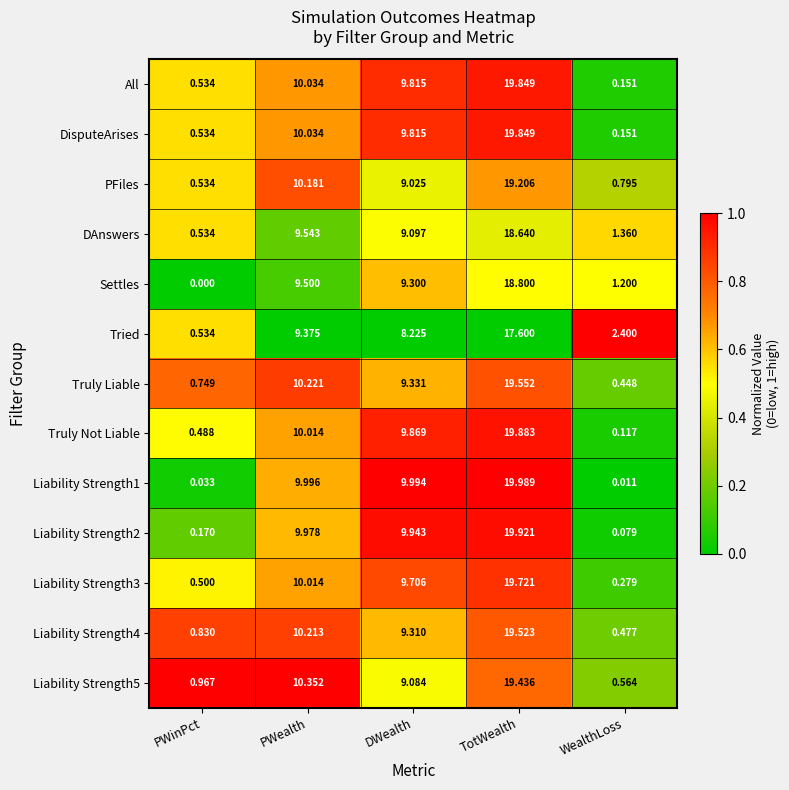

Where is Tried nearest to the value 9?

PWealth